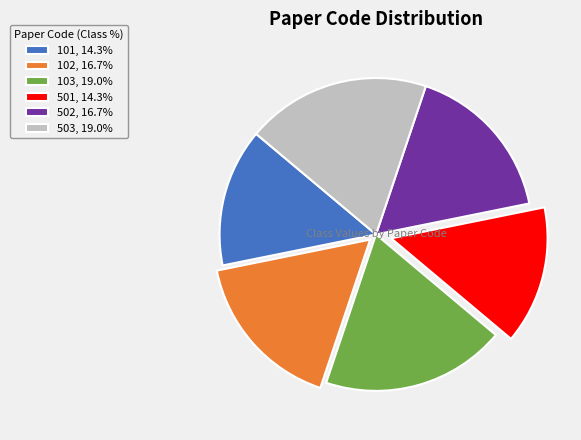

Between 501 and 102, which is larger?

102